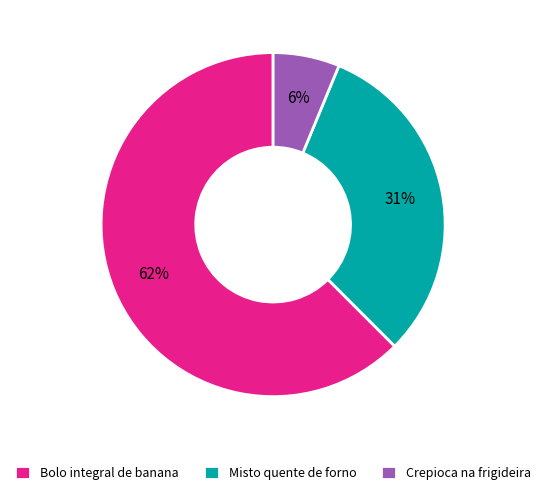

Rank the categories by value from highest to lowest.

Bolo integral de banana, Misto quente de forno, Crepioca na frigideira